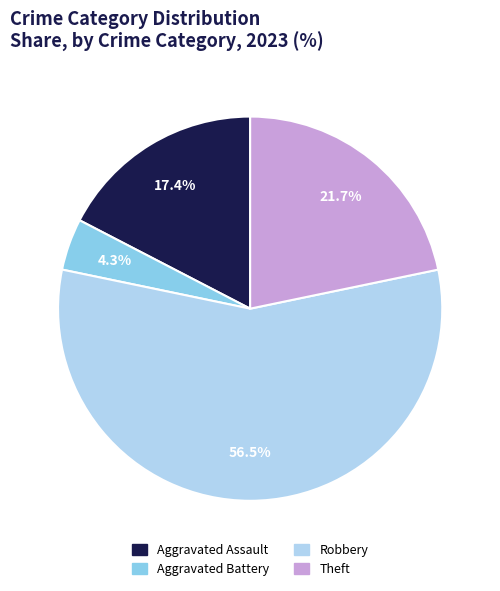

What percentage is the Aggravated Battery slice, to the nearest percent?

4%